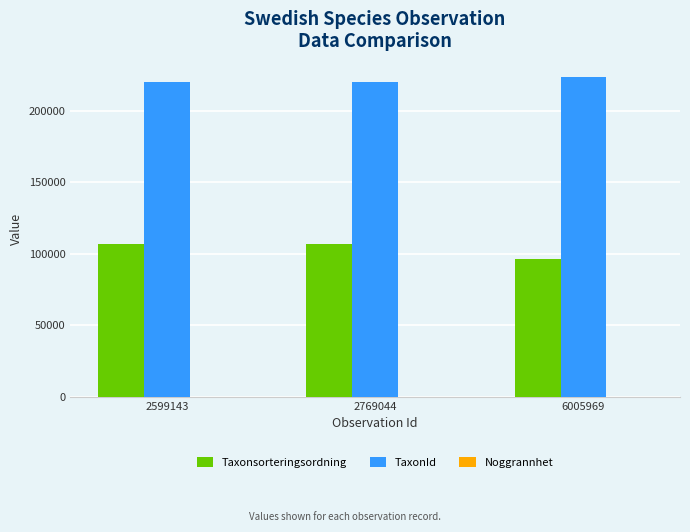

True or false: Taxonsorteringsordning has a value of 172245 at 6005969.

False